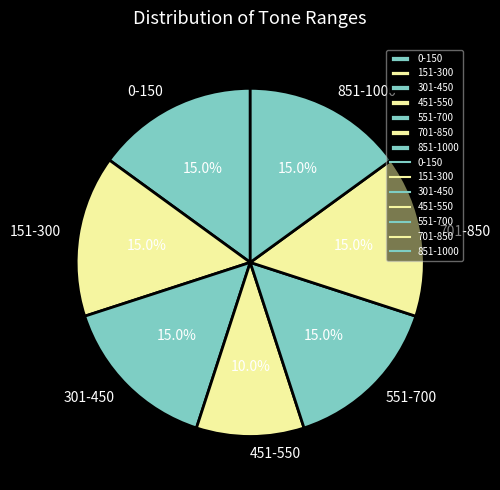

The 701-850 slice represents 4% of the pie. True or false?

False